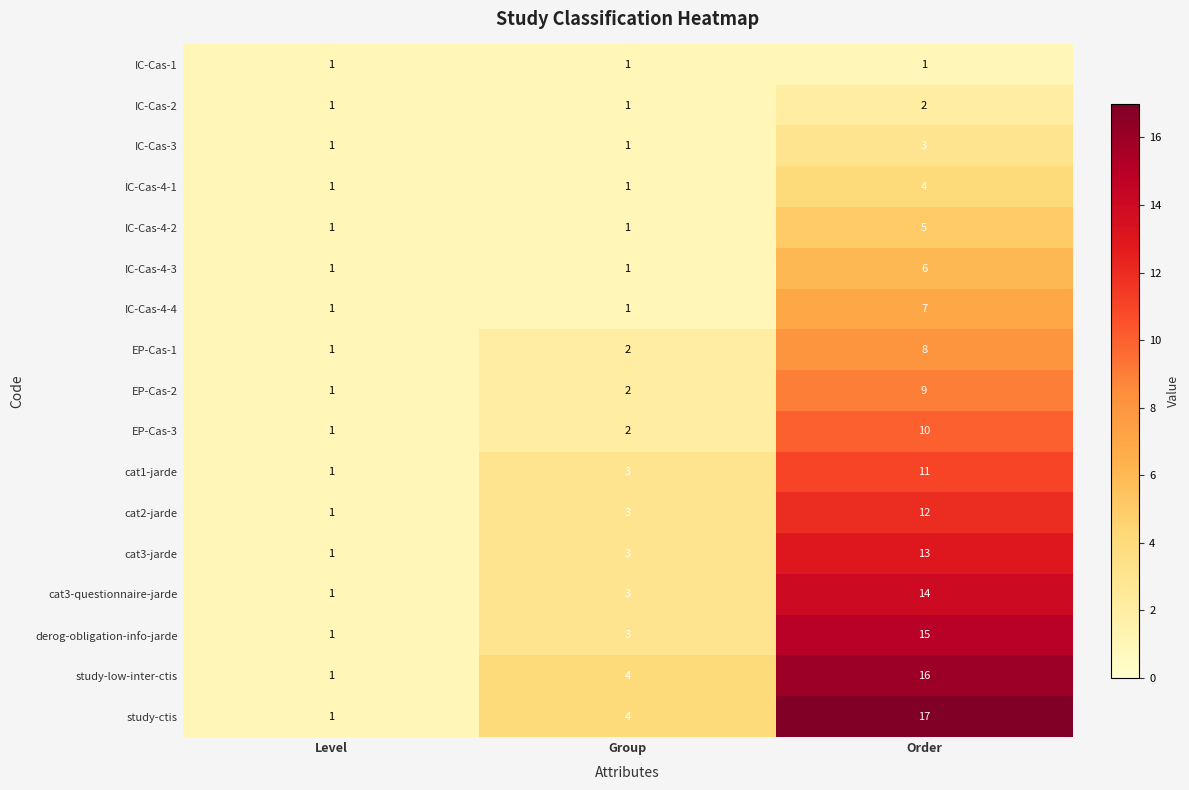

What is the sum of the cat3-questionnaire-jarde values at Order and Group?

17